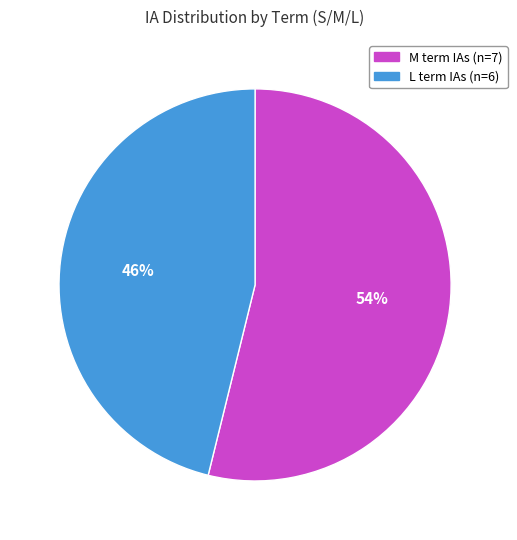

To the nearest percent, what is the average slice percentage?

50%